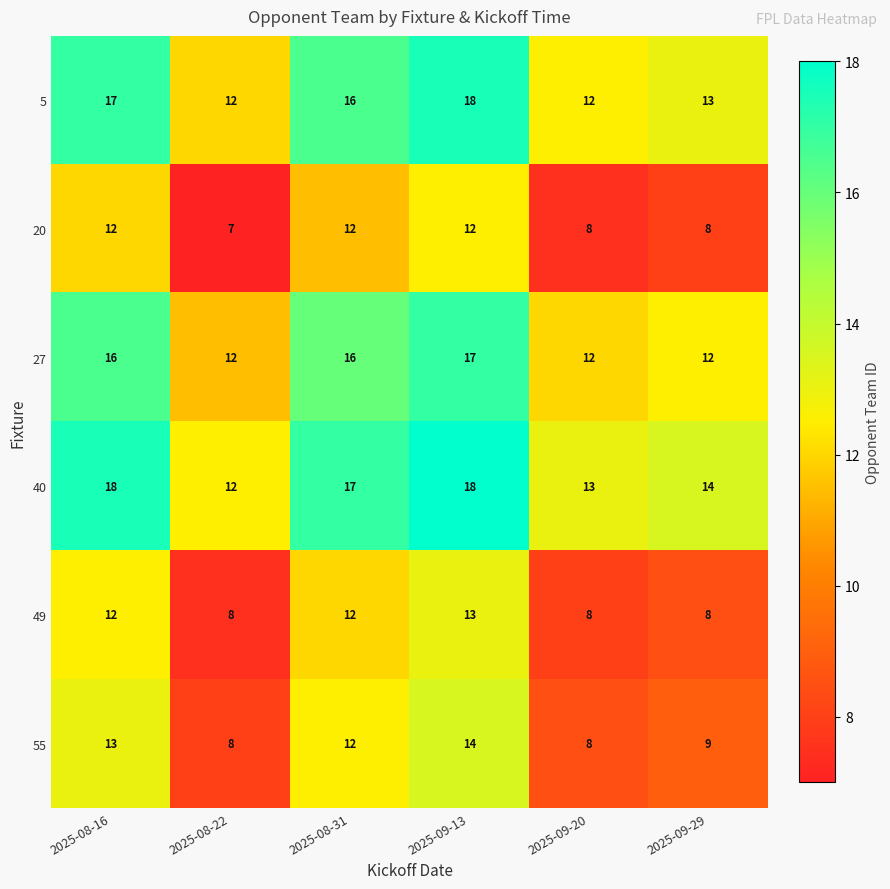

Which category has the lowest value across all series?

2025-08-22